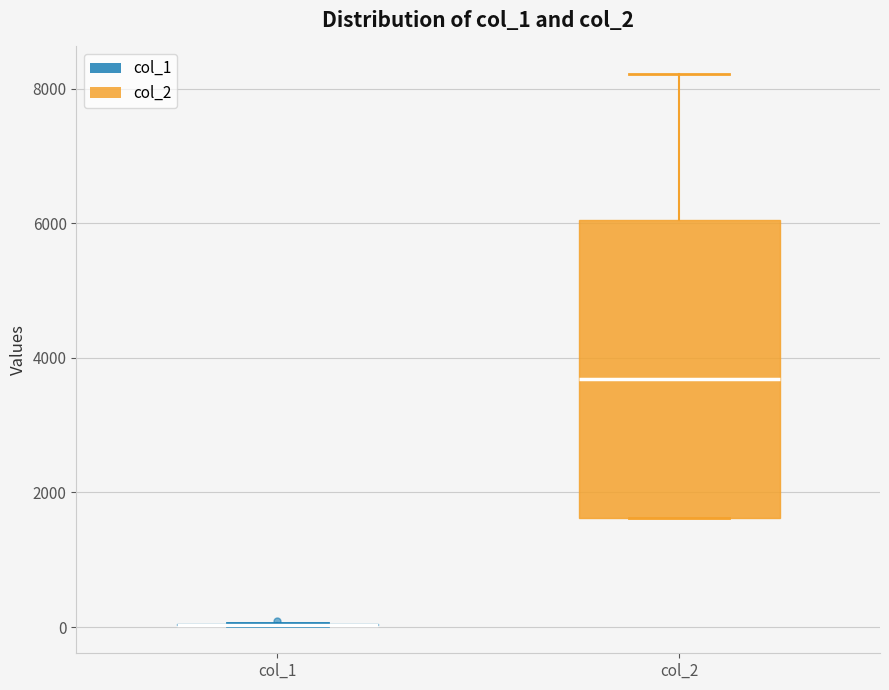

Where is the upper edge of the box for col_2 on the y-axis? The values are not printed on the chart, so give them approximately, as read against the axis.

6000